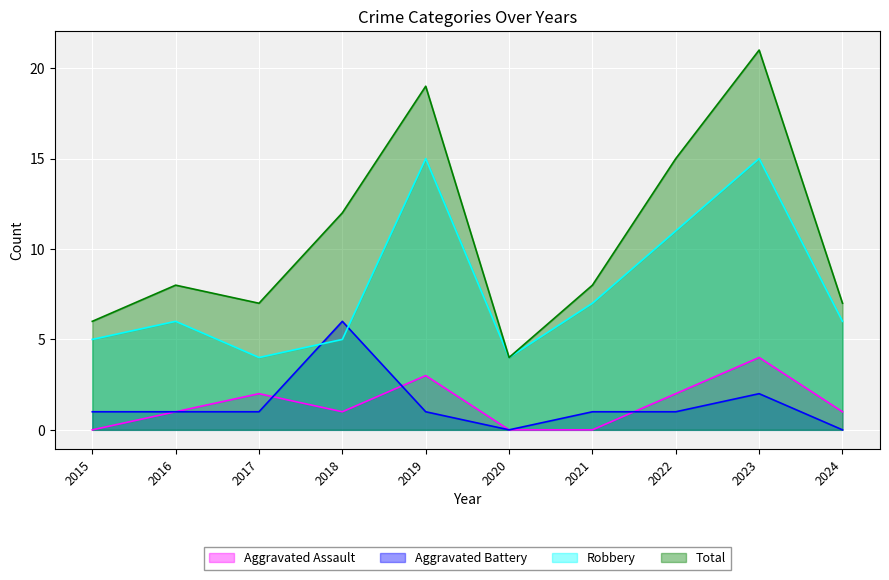

What is the total value across all series at 2015?

12